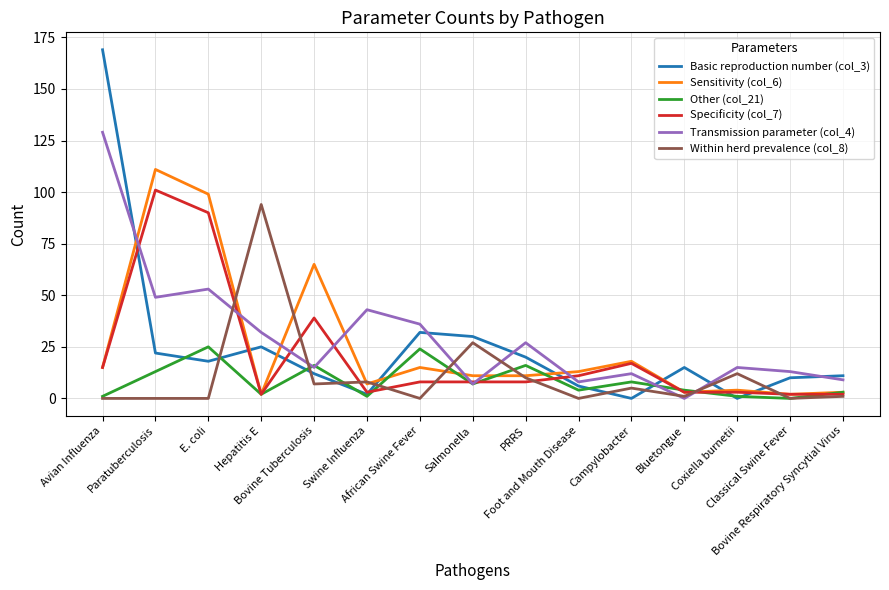

At which category does Sensitivity (col_6) reach its first local peak?

Paratuberculosis